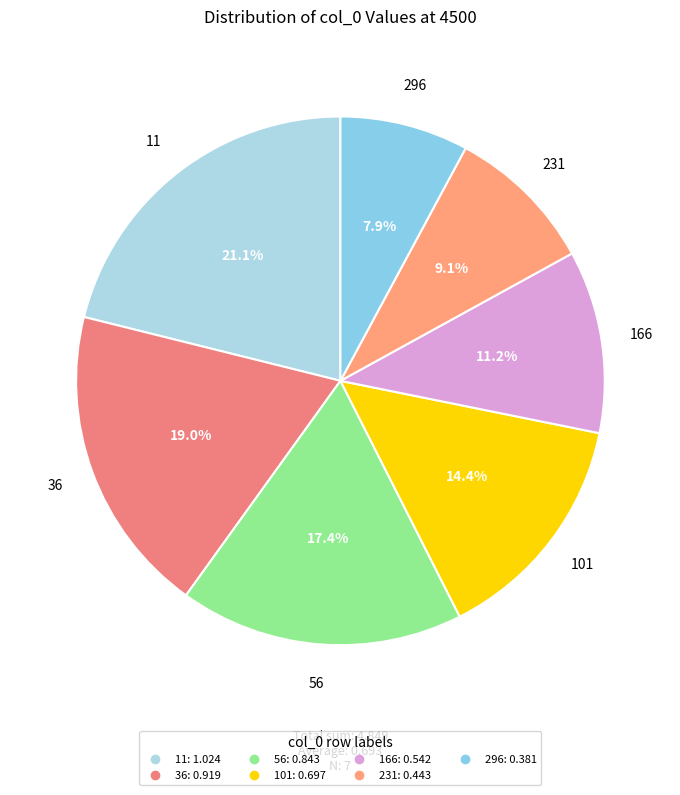

Does 36 represent more than half of the total?

No